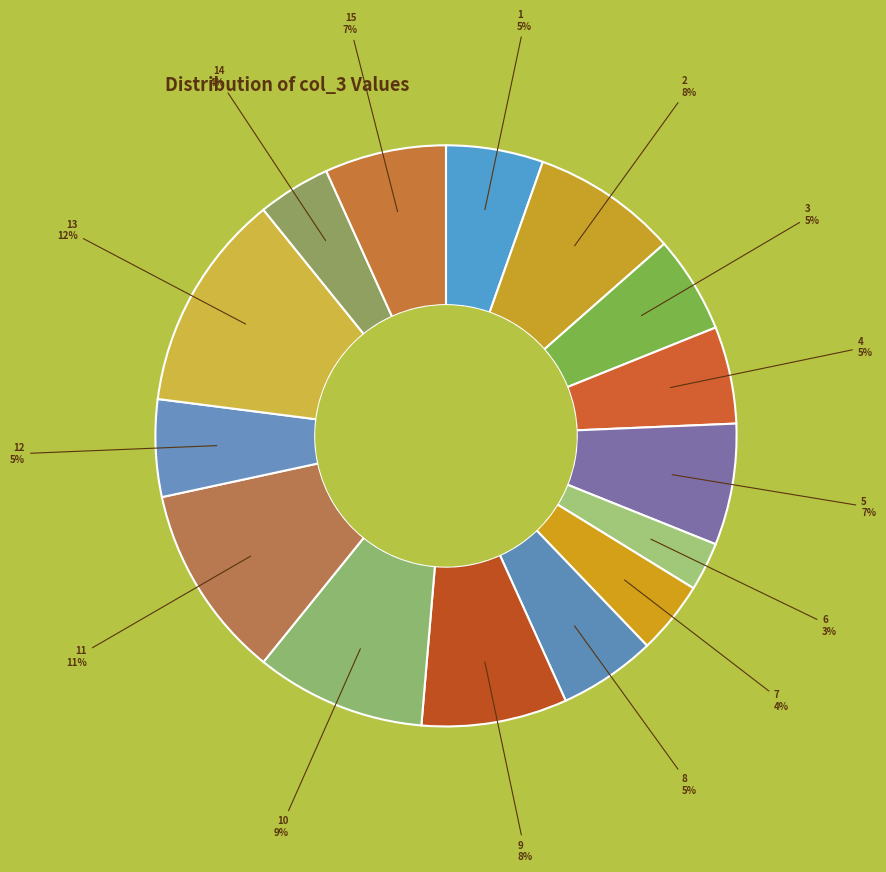

Is it true that 6 is 3% of the pie?

True